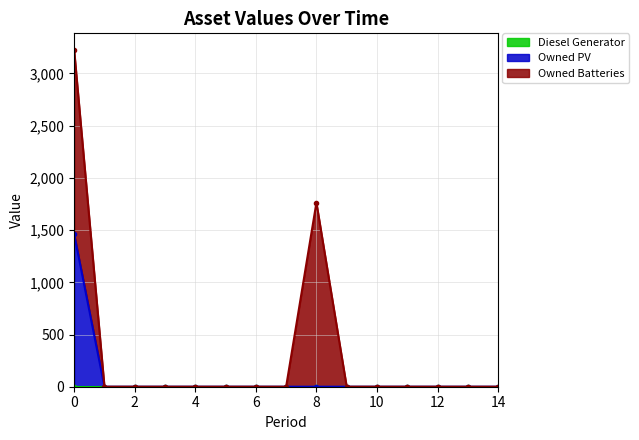

Rank the series at 0 from lowest to highest value.

Diesel Generator, Owned PV, Owned Batteries